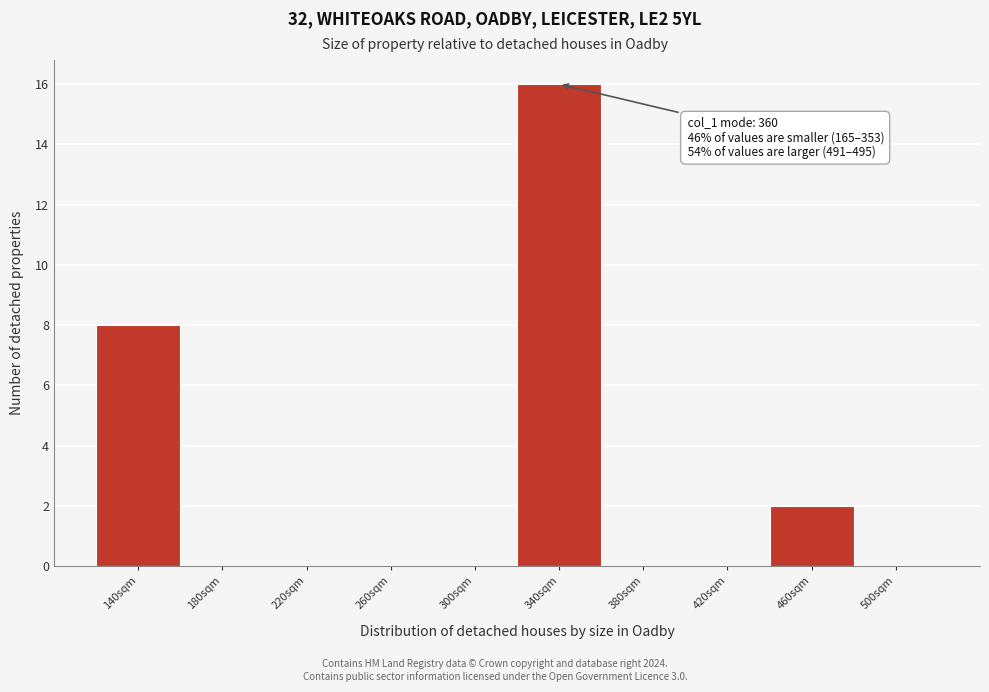

Reading left to right, what are all the values shown in this chart?

140sqm=8	180sqm=0	220sqm=0	260sqm=0	300sqm=0	340sqm=16	380sqm=0	420sqm=0	460sqm=2	500sqm=0